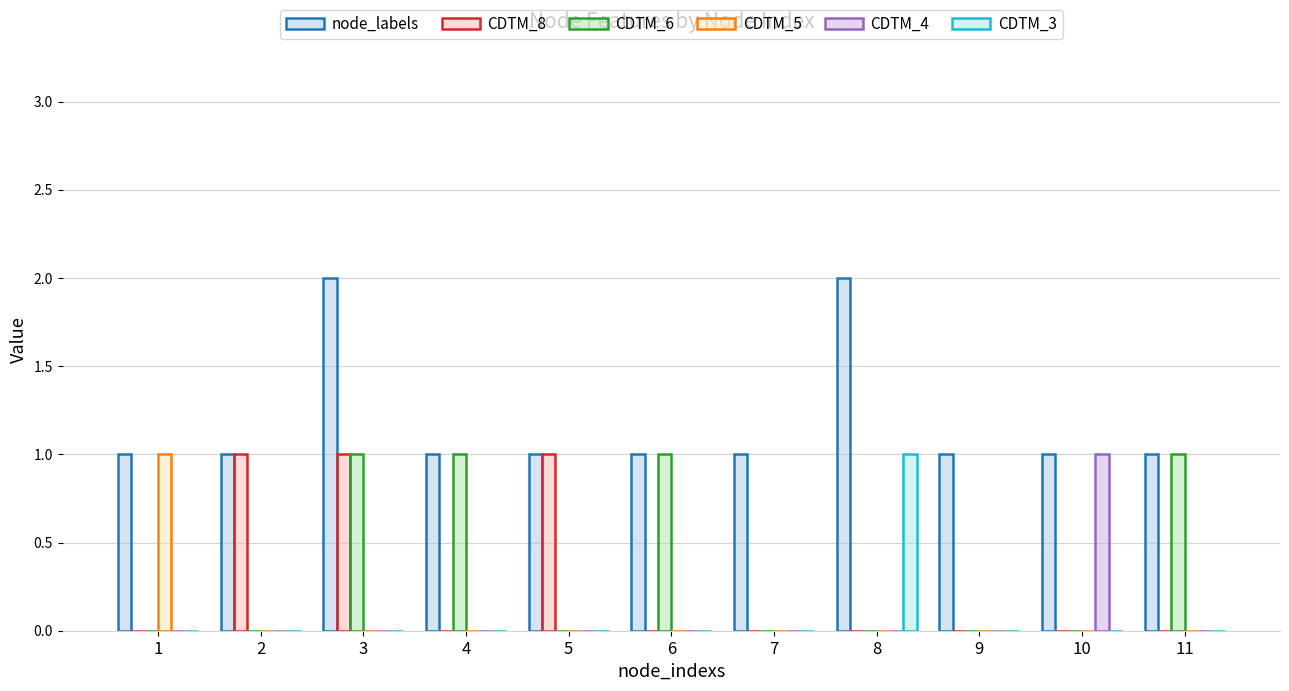

Is it true that CDTM_6 equals 2 at 3?

False